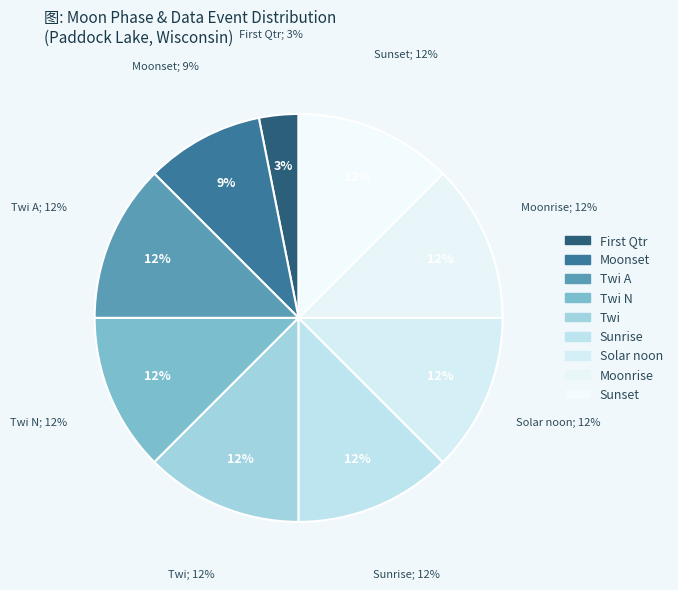

What percentage is NOT represented by 16?

100.0%